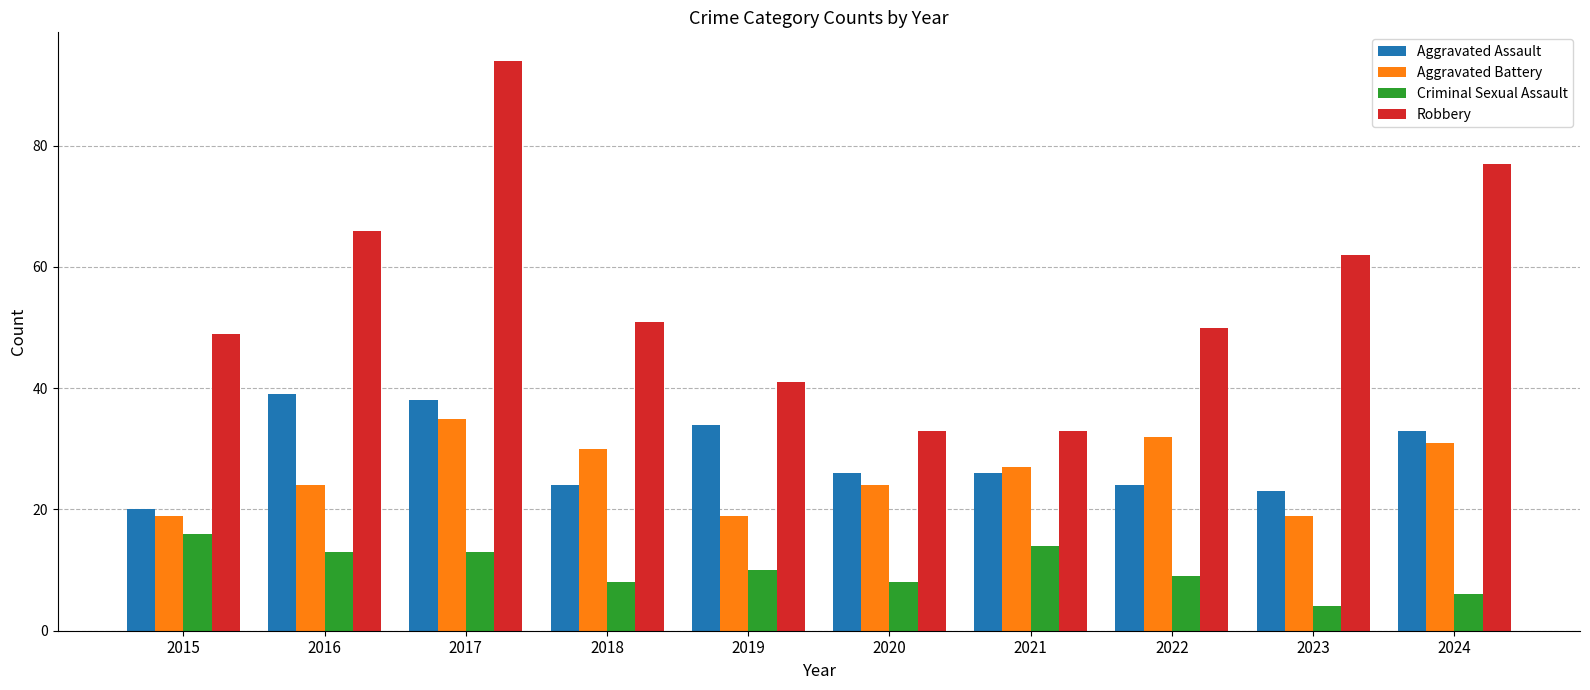

What is the difference between the highest and lowest values at 2017?

81